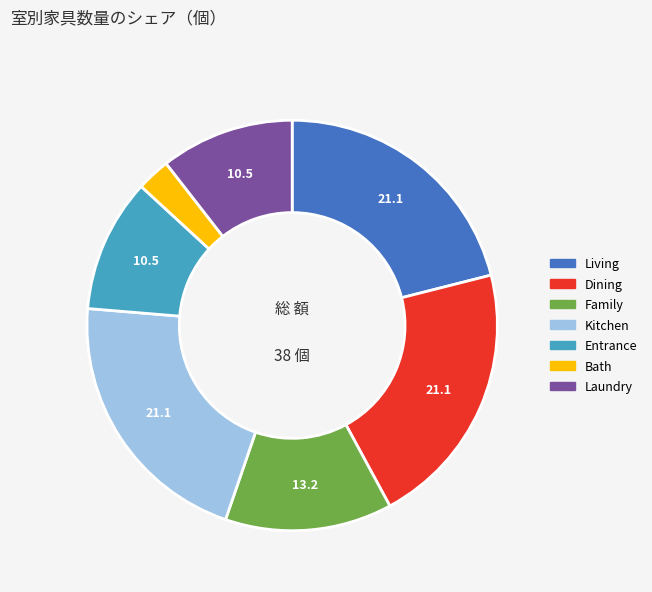

Is it true that Laundry is 11% of the pie?

True